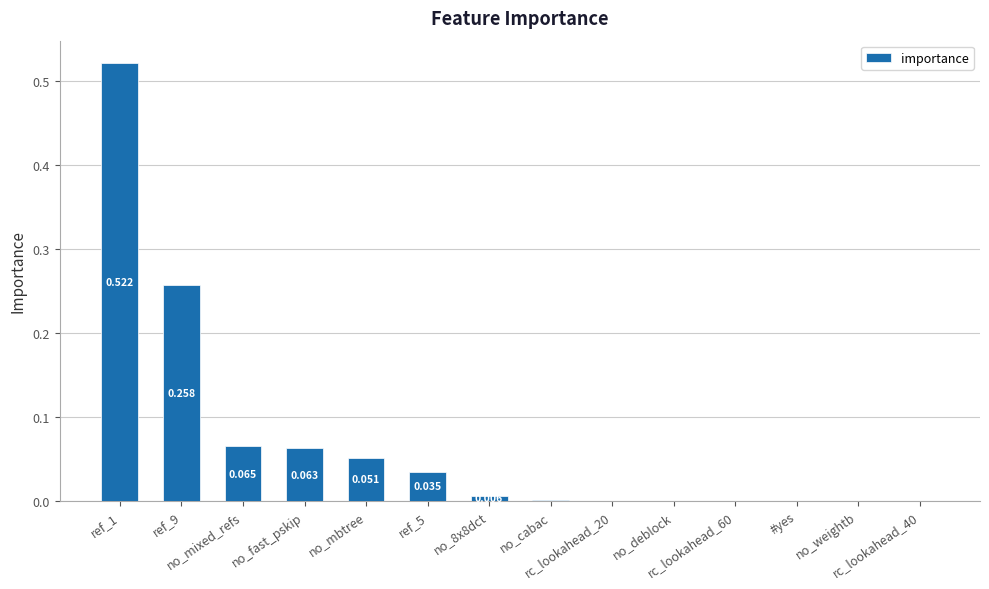

The chart shows a value of 0.0 at no_cabac. True or false?

True